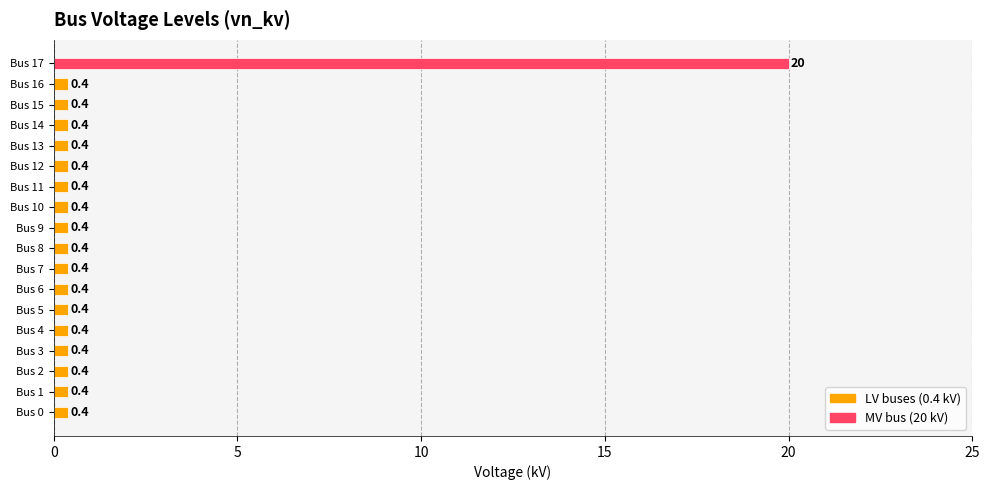

What is the greatest value displayed?

20.0